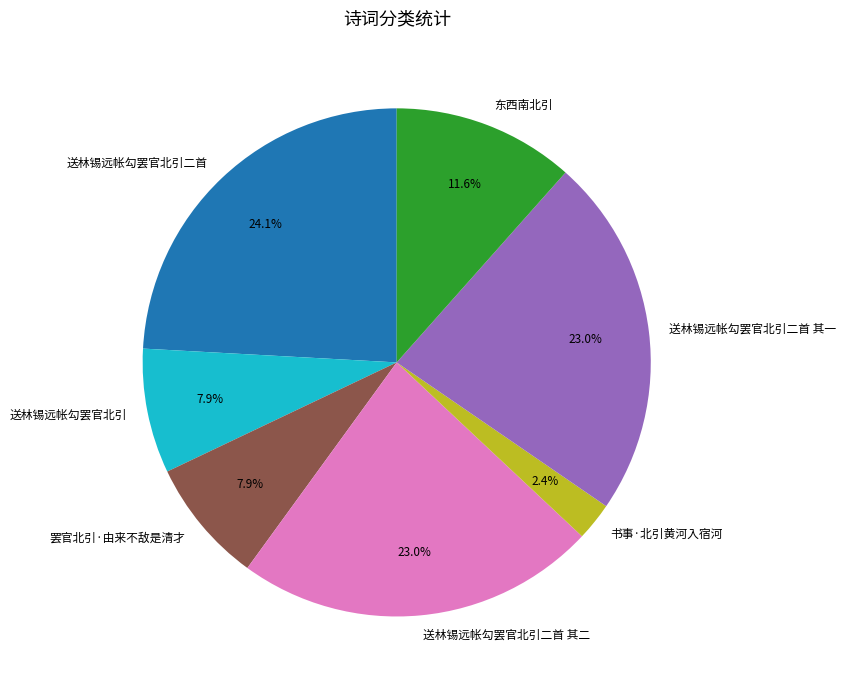

How many slices are in this pie chart?

7